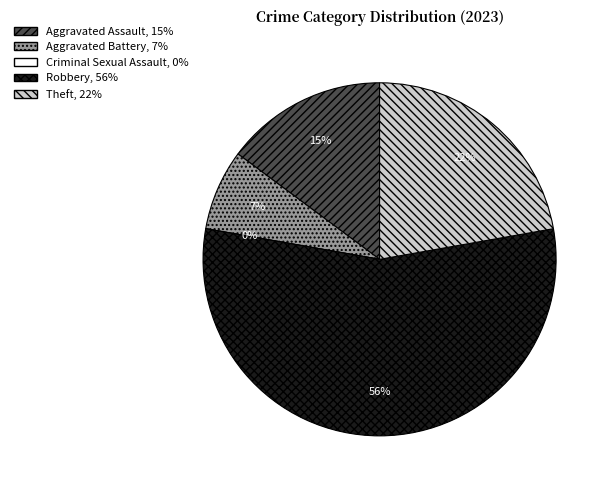

To the nearest percent, what is the difference between the largest and smallest slice percentages?

56%